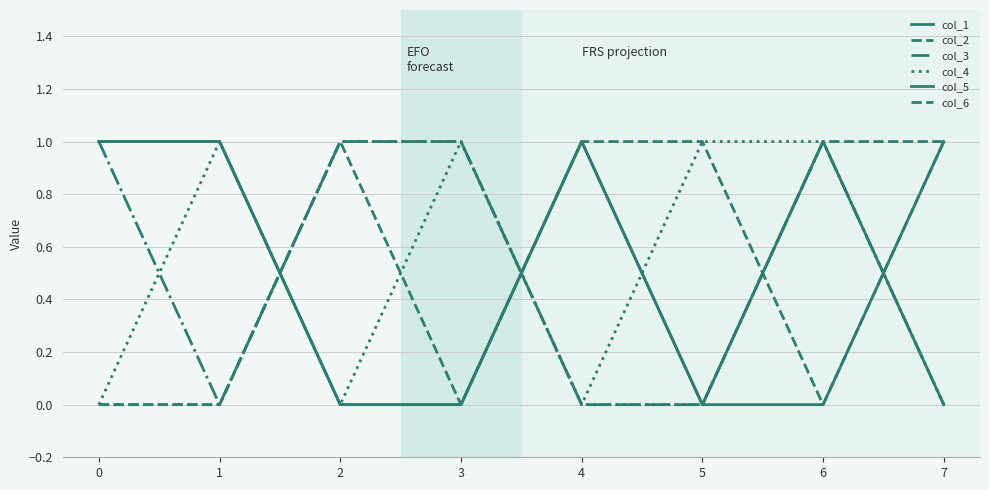

How many lines are shown in the chart?

6